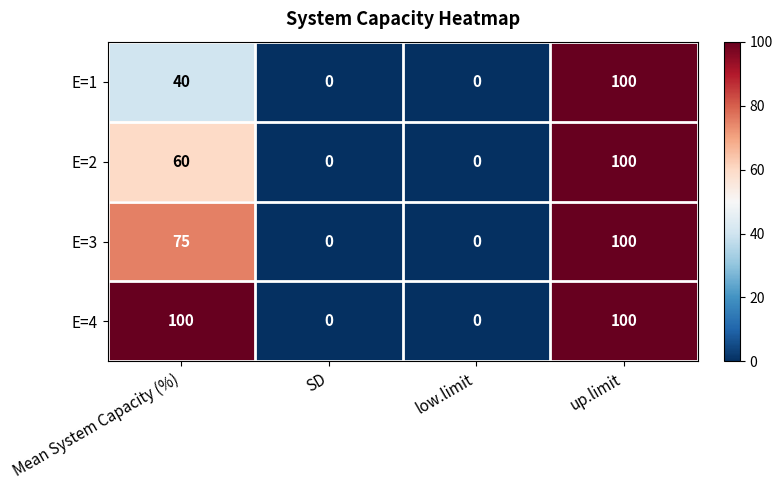

What is the highest value of the E=1 series?

100